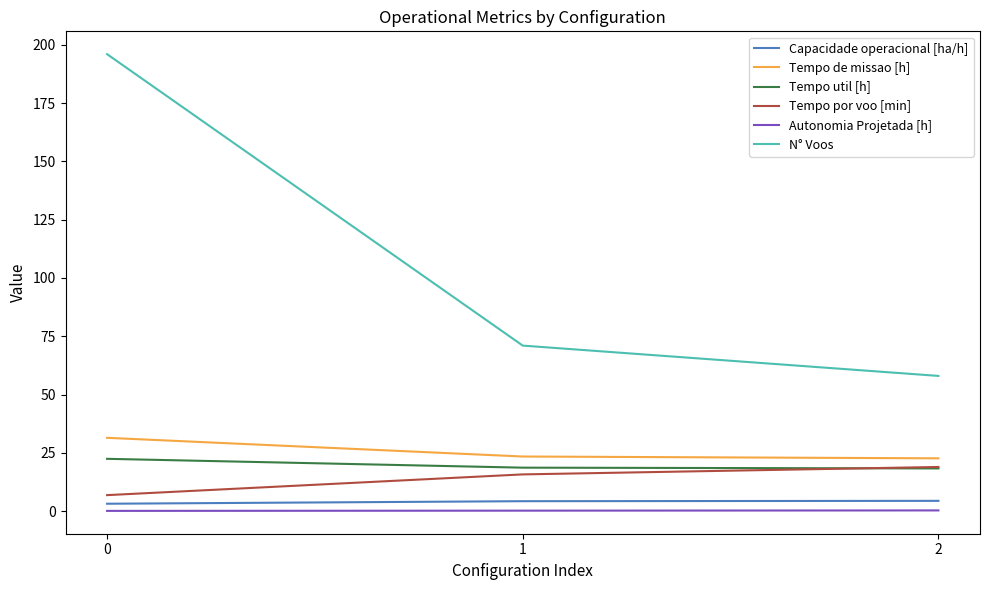

What is the difference between the maximum and minimum values in the Tempo por voo [min] series?

12.1